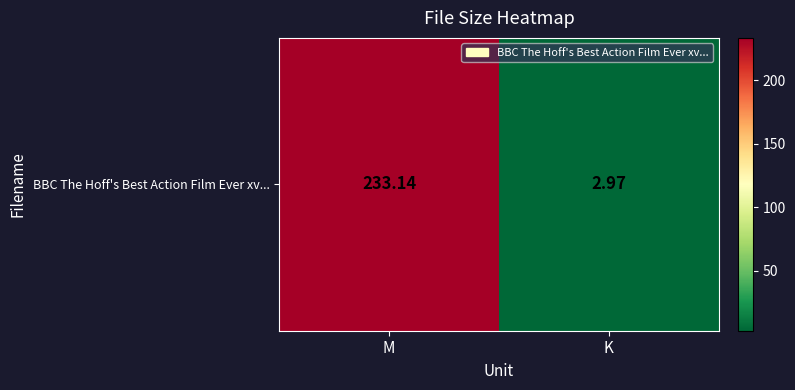

Which has a higher value, M or K?

M